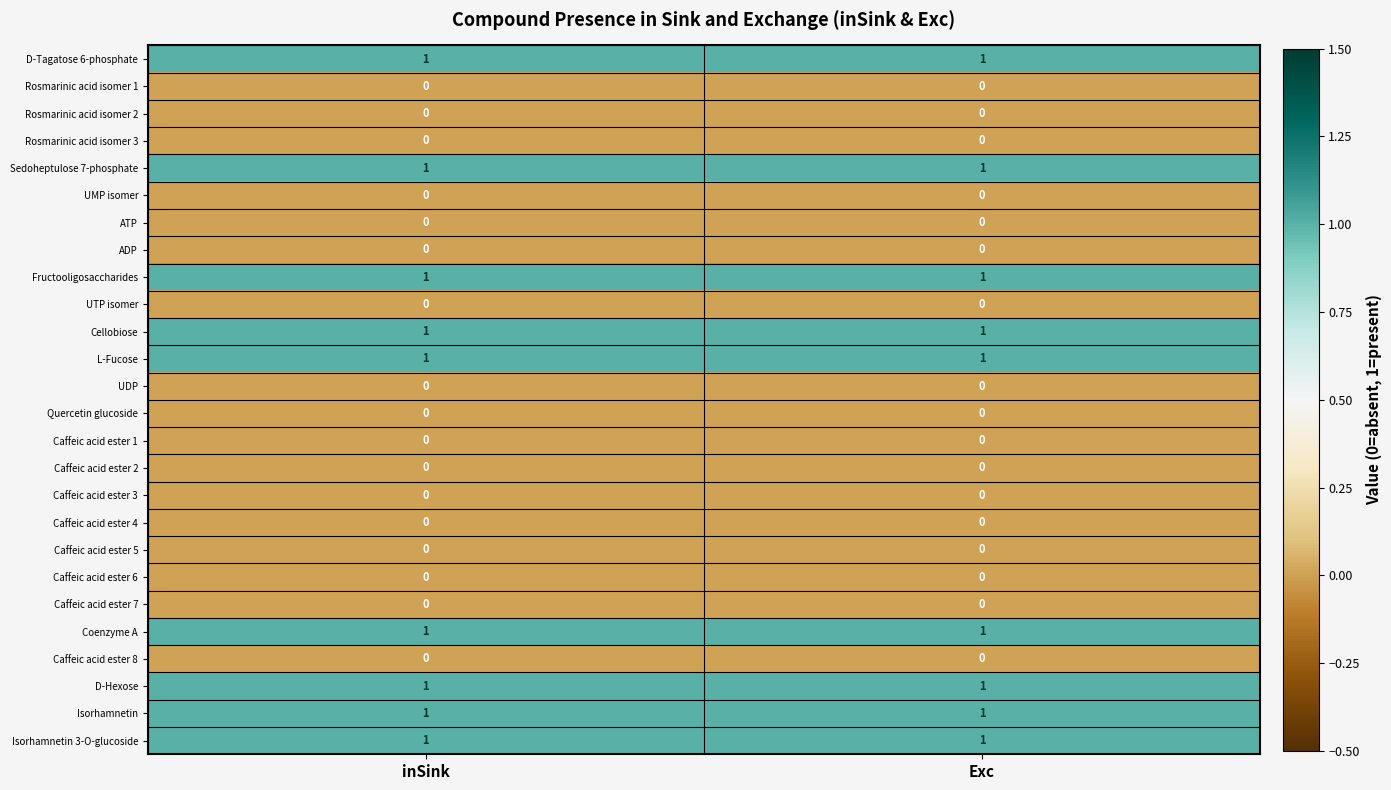

What is the total value across all series at inSink?

9